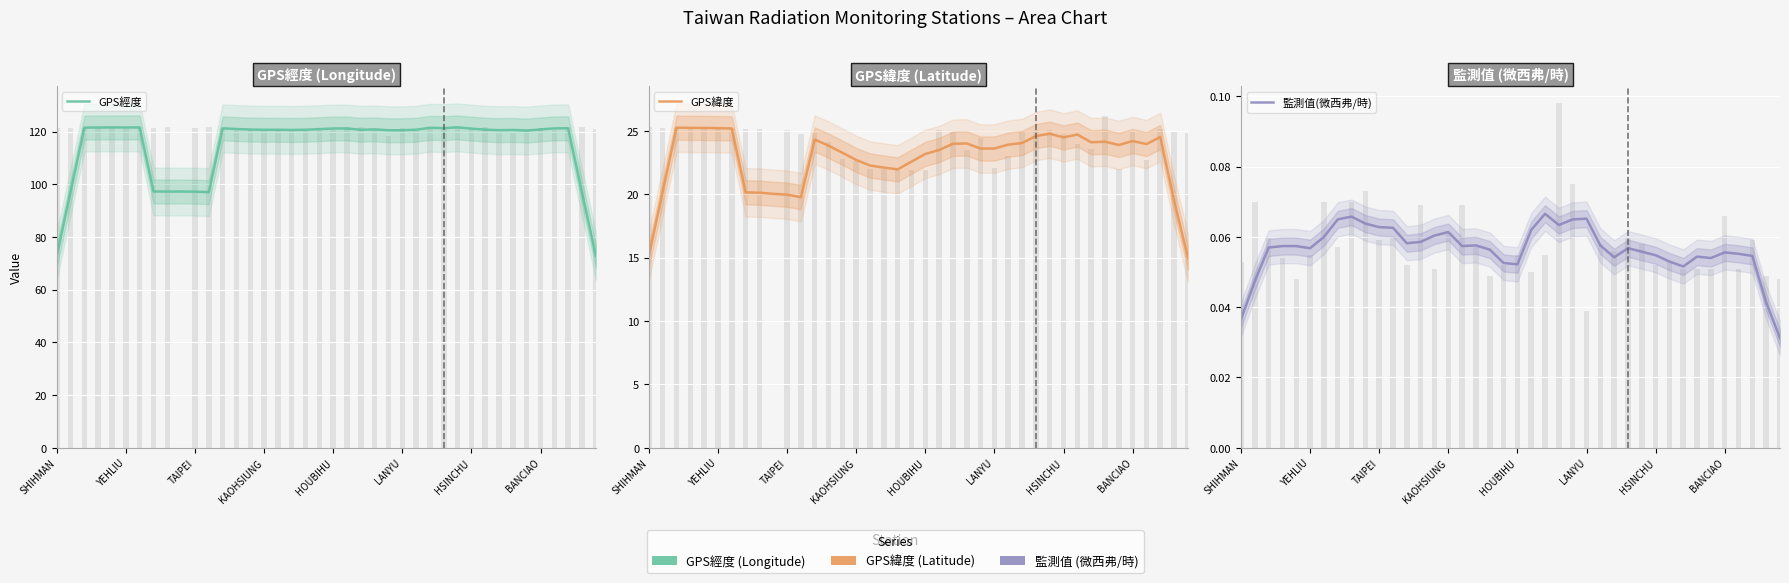

How many values in the GPS經度 series exceed 120?

31